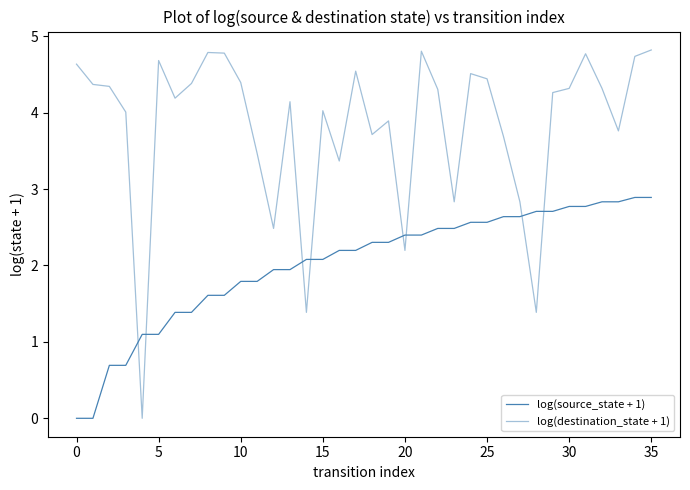

Does the chart display data point markers on the line(s)?

No